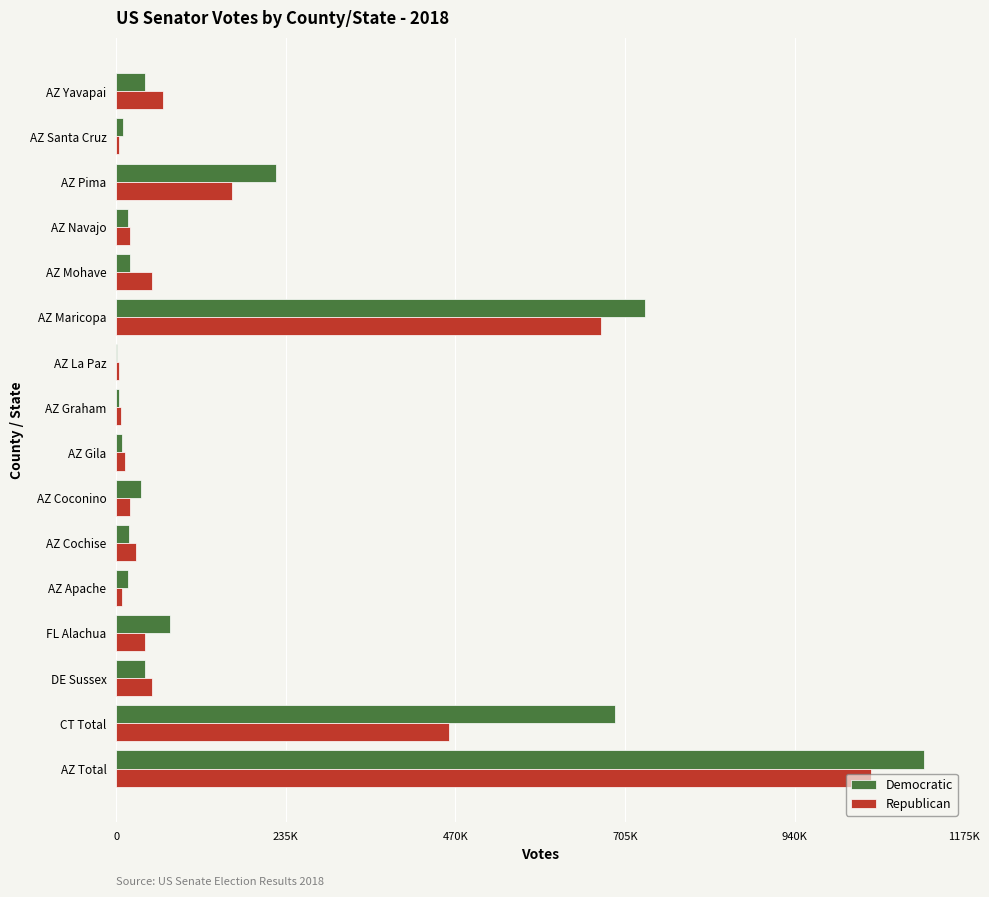

What are all the series names shown in the legend?

Democratic, Republican